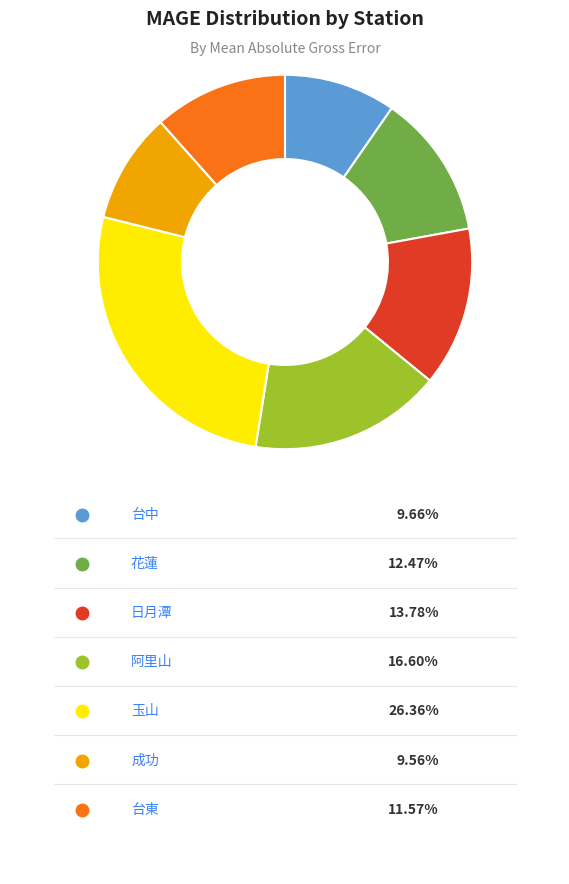

Does any single category account for the majority?

No